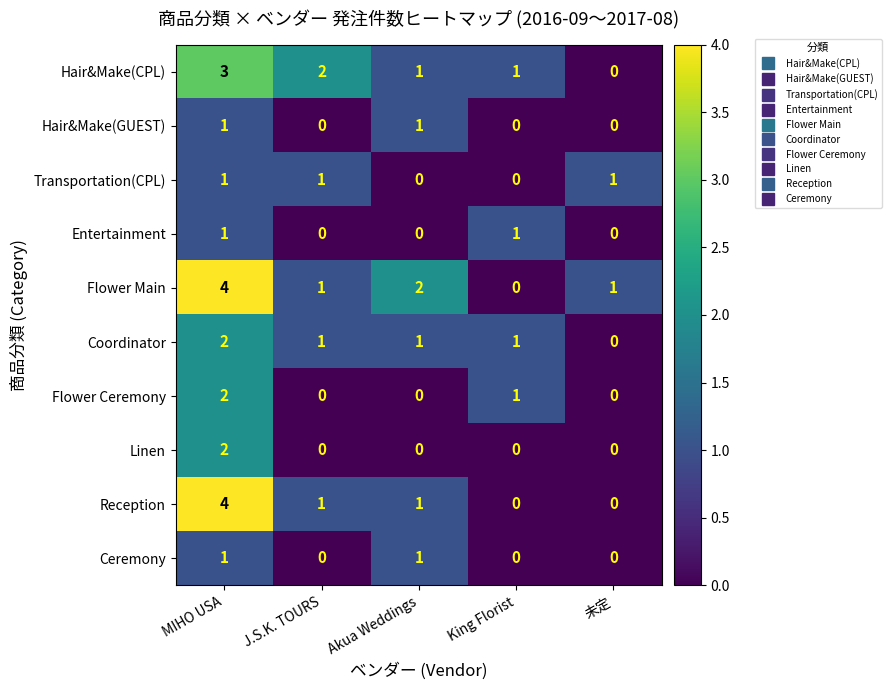

Is it true that Reception equals 1 at J.S.K. TOURS?

True